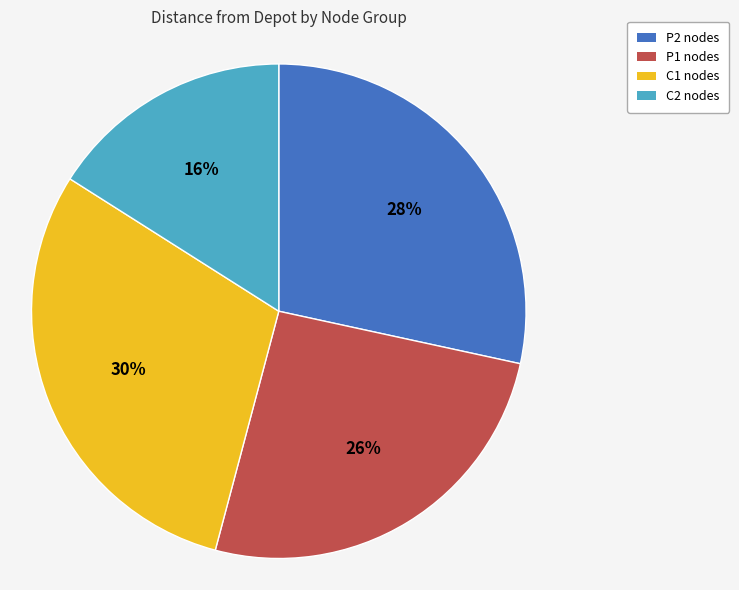

Which slice is the smallest?

C2